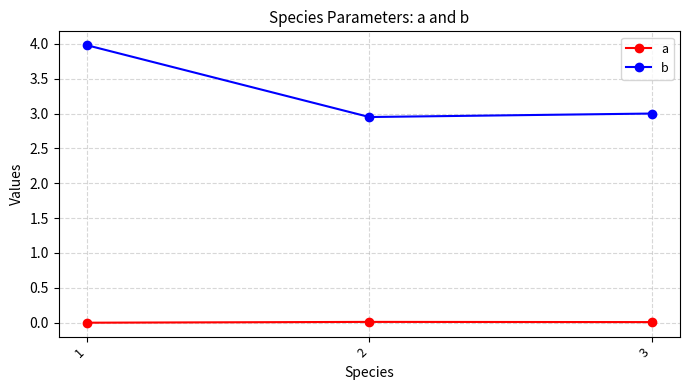

How many categories are shown in the chart?

3